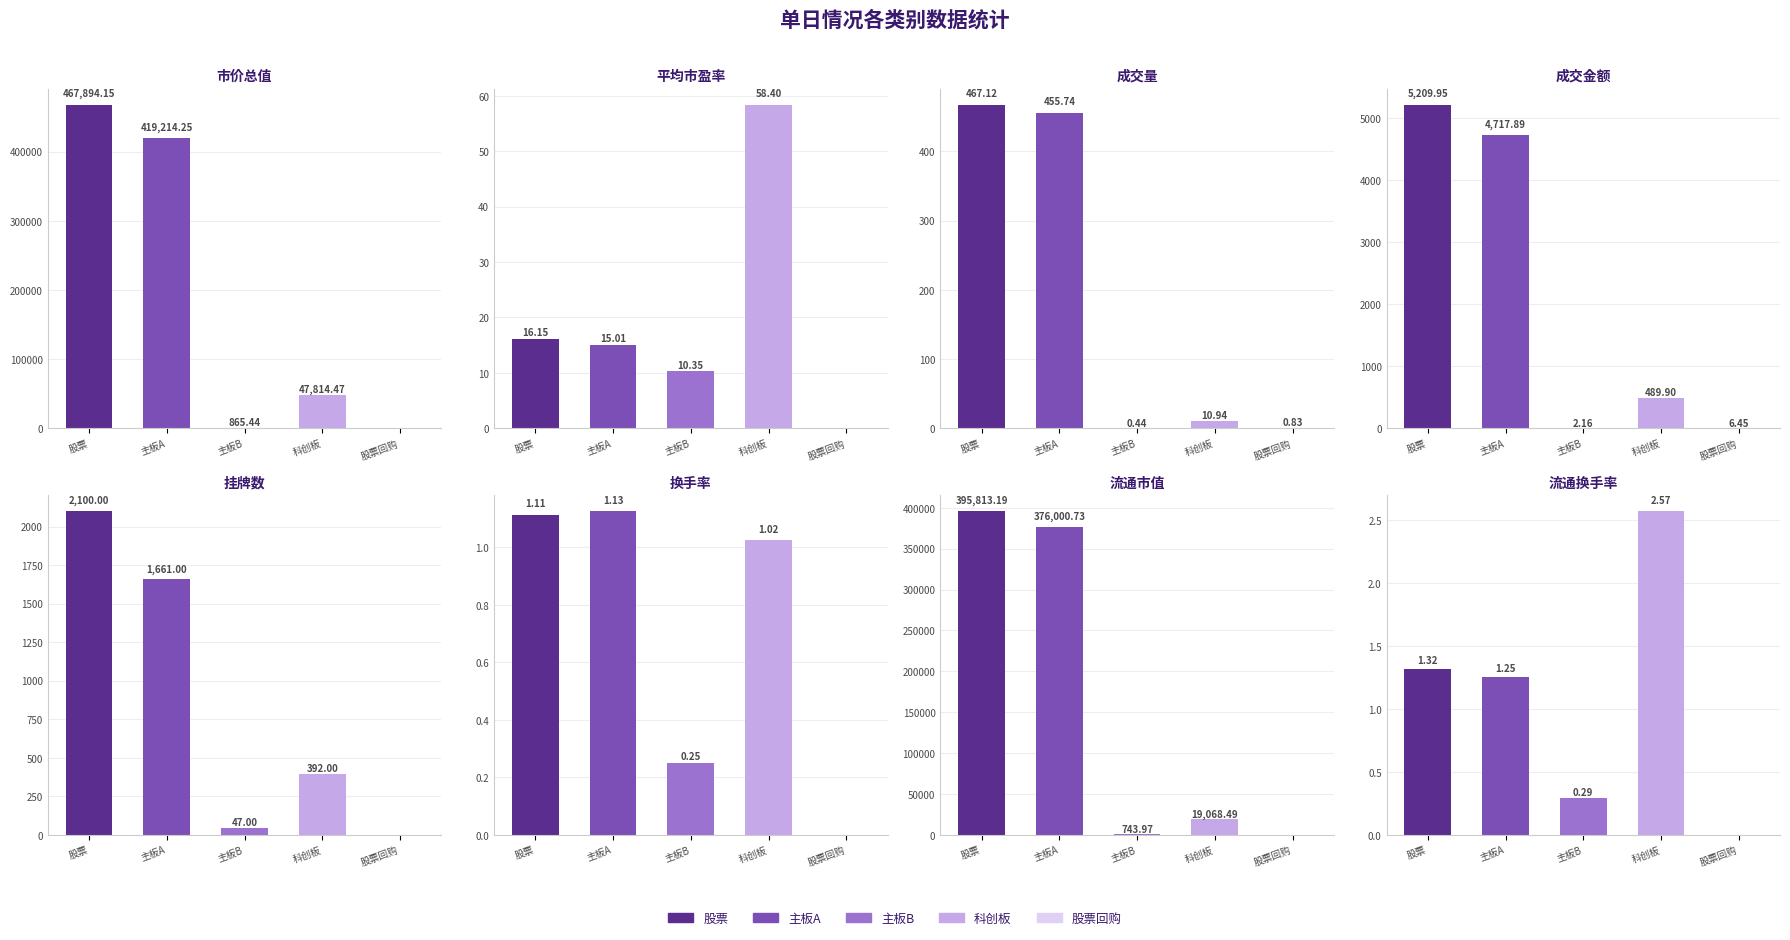

The 主板A series shows 5.1 at 平均市盈率. True or false?

False